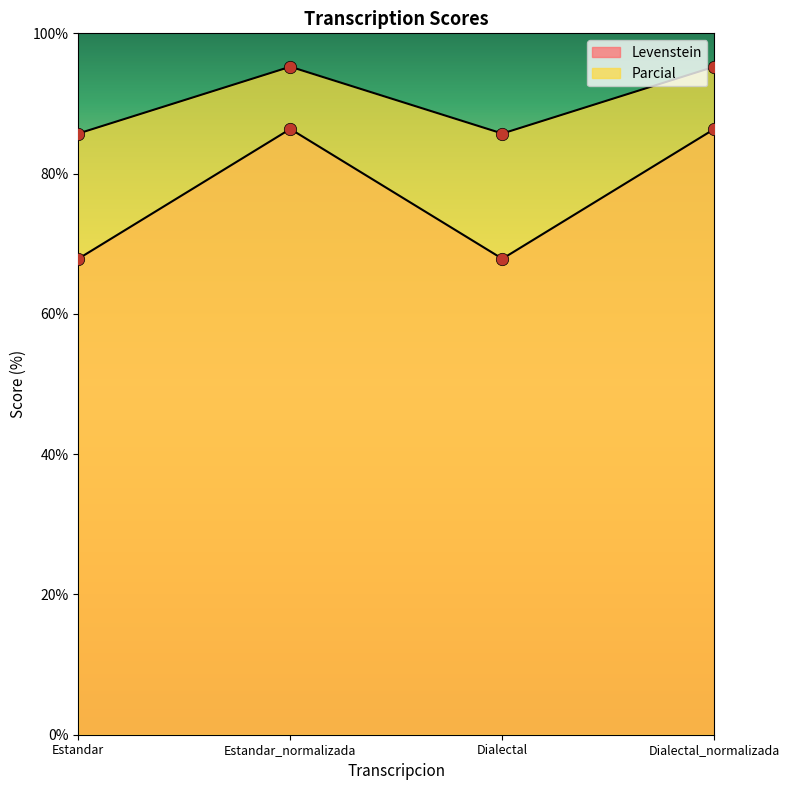

Which series contains the lowest Y value?

Parcial